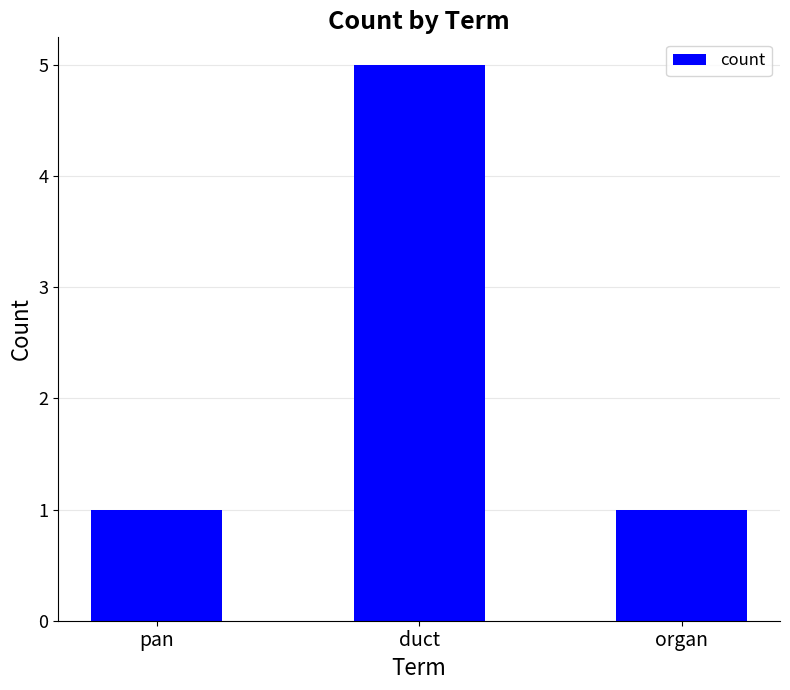

The value at pan is 1. True or false?

True